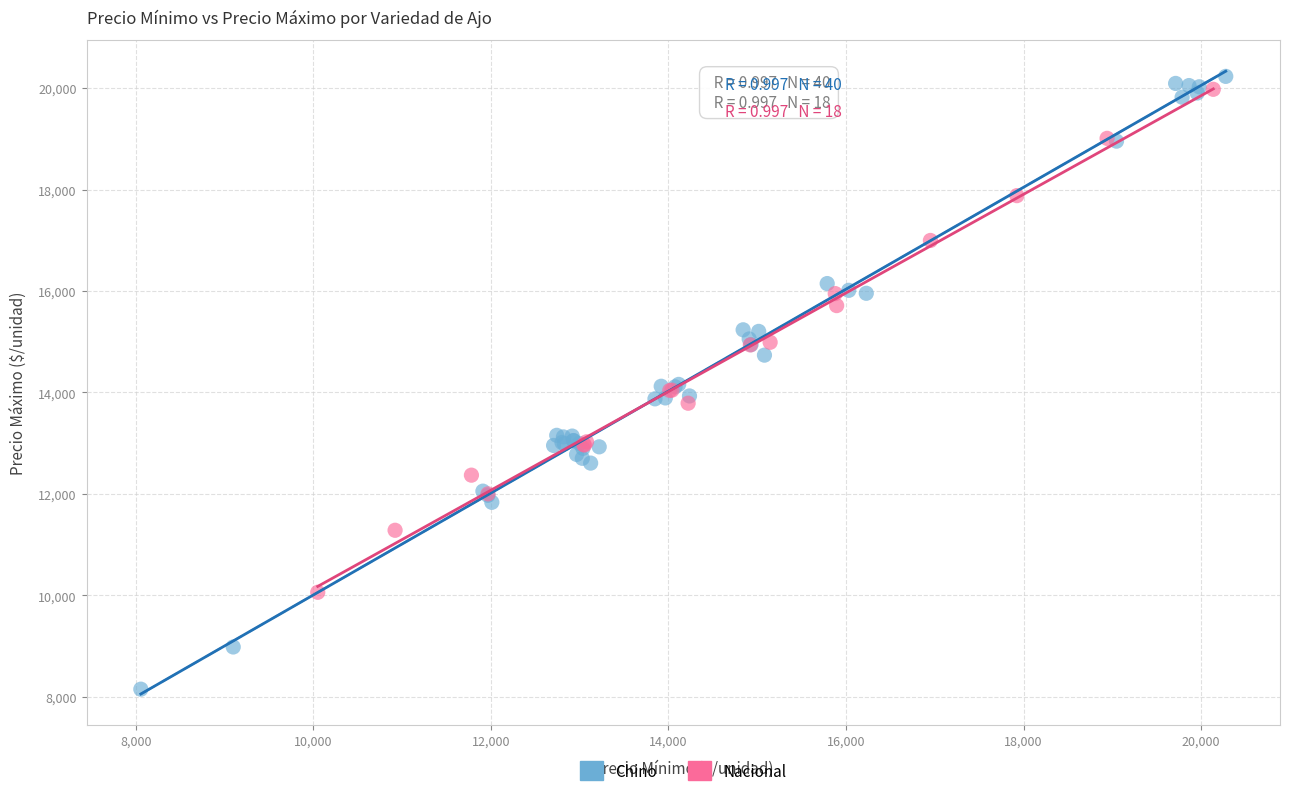

Which series has the widest spread of Y values?

Chino